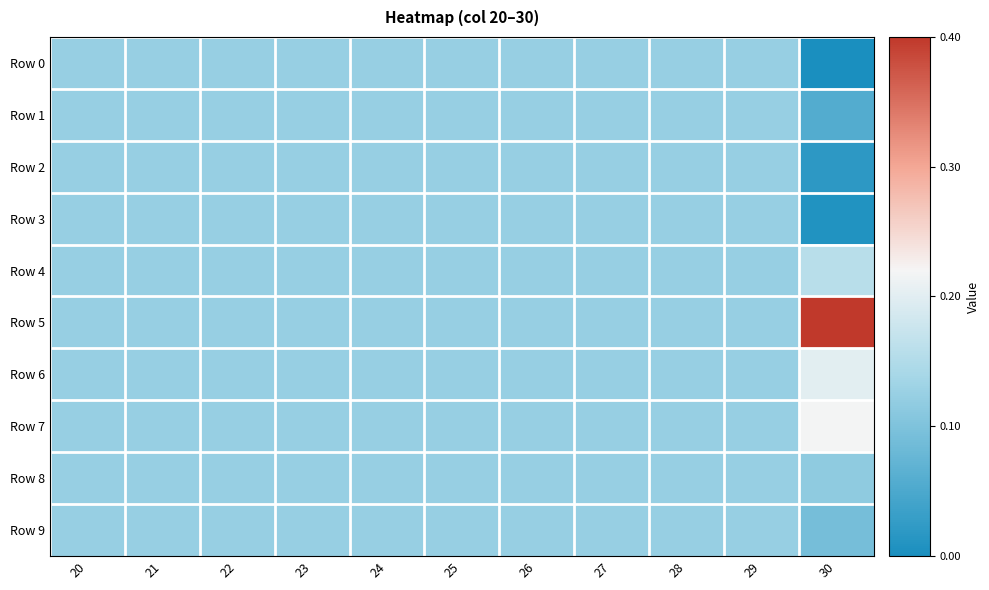

Between 20 and 25, which series saw the biggest shift?

Row 0